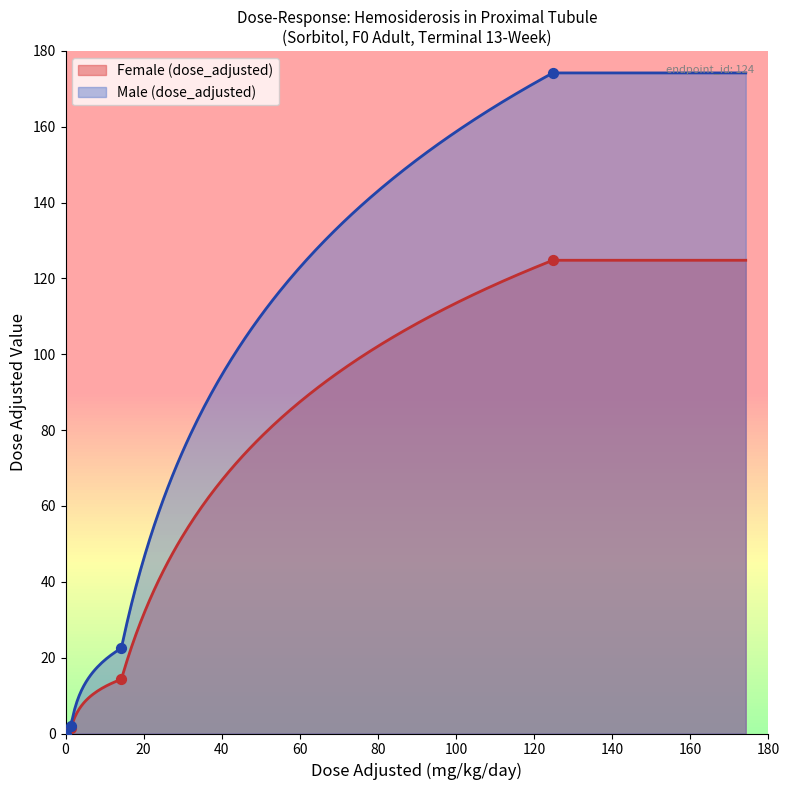

Which series has the largest total across all categories?

Male (dose_adjusted)